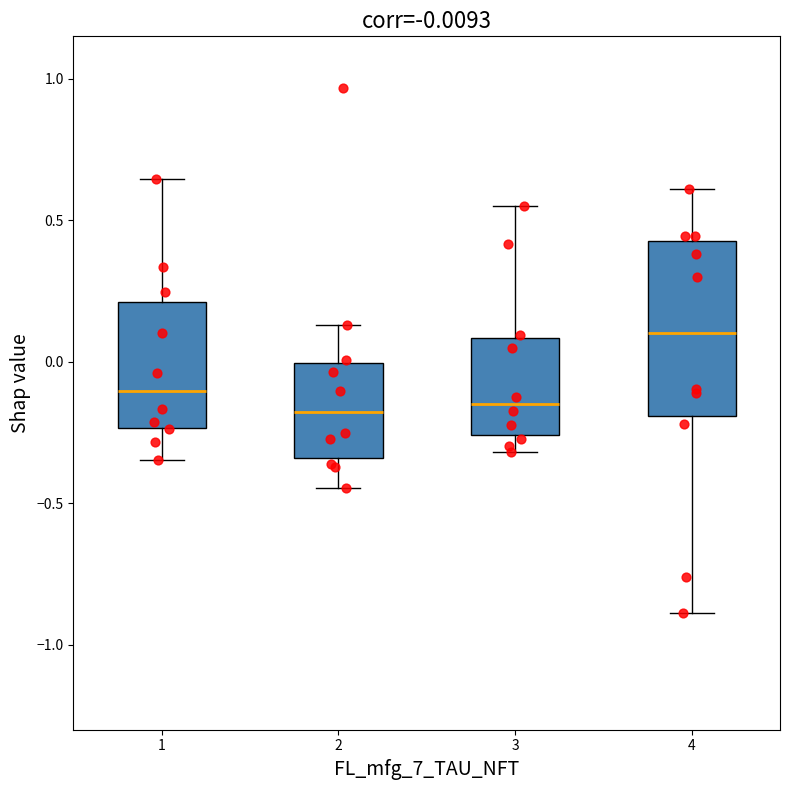

Which box's median line is the highest?

4